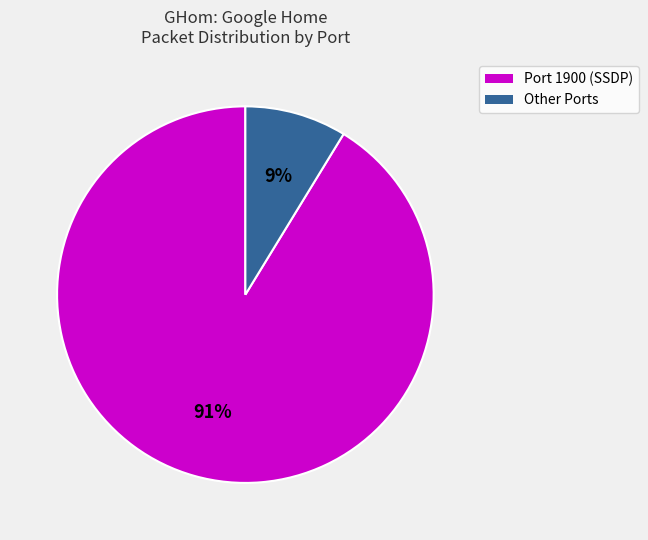

How many segments does this pie chart have?

2